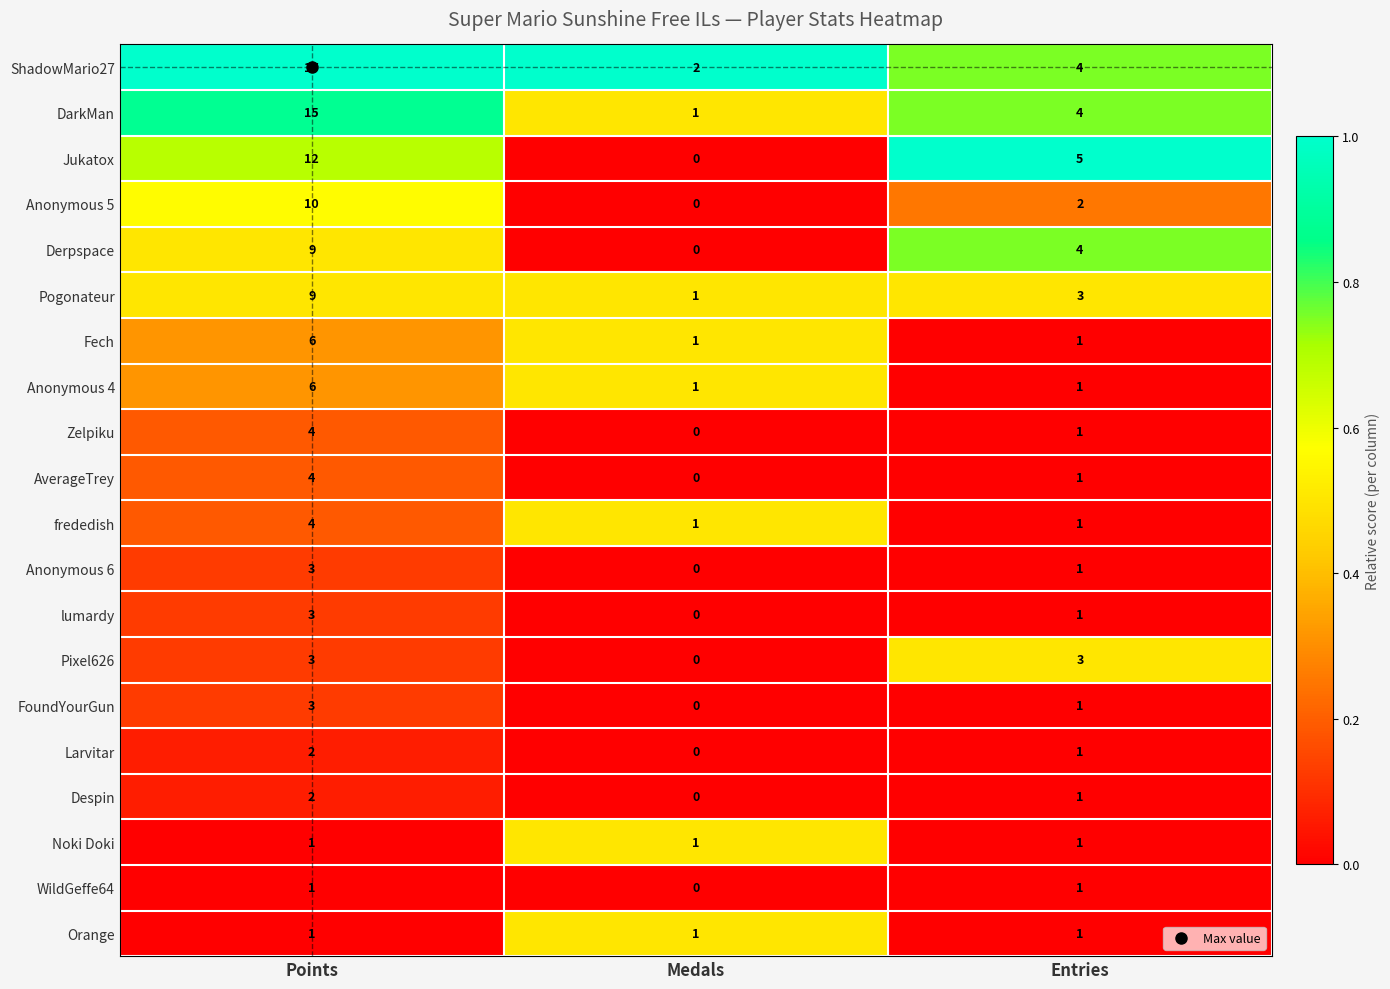

List the labels in order of lumardy value, largest first.

Points, Entries, Medals